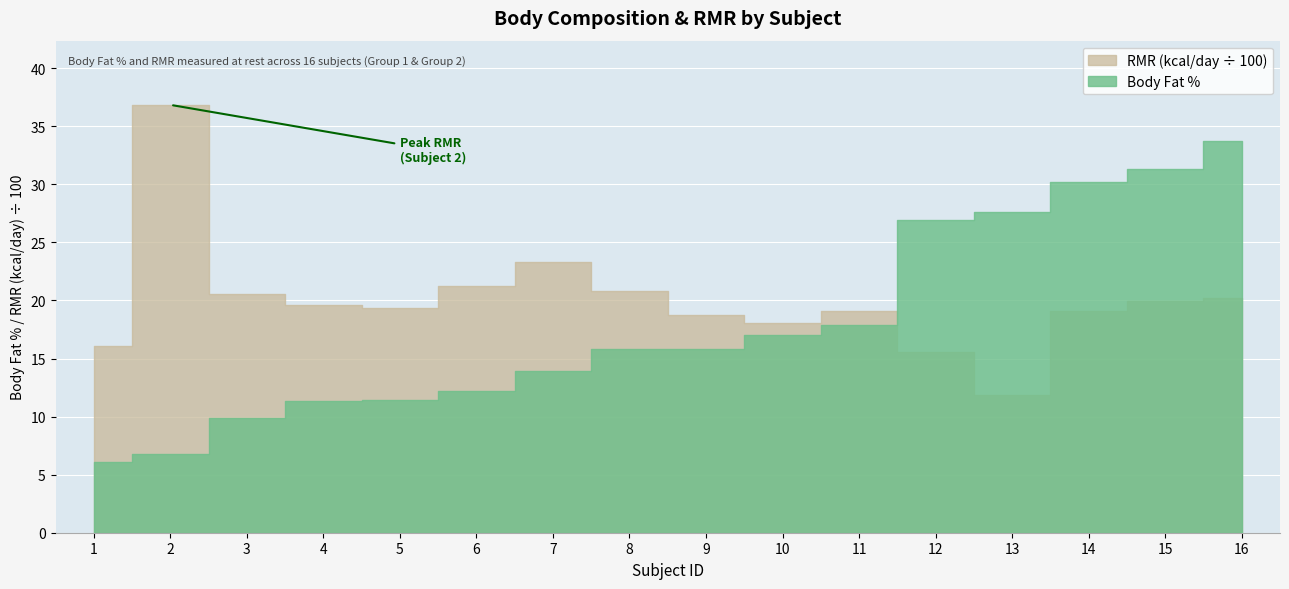

At which label does RMR (scaled) reach its peak?

2